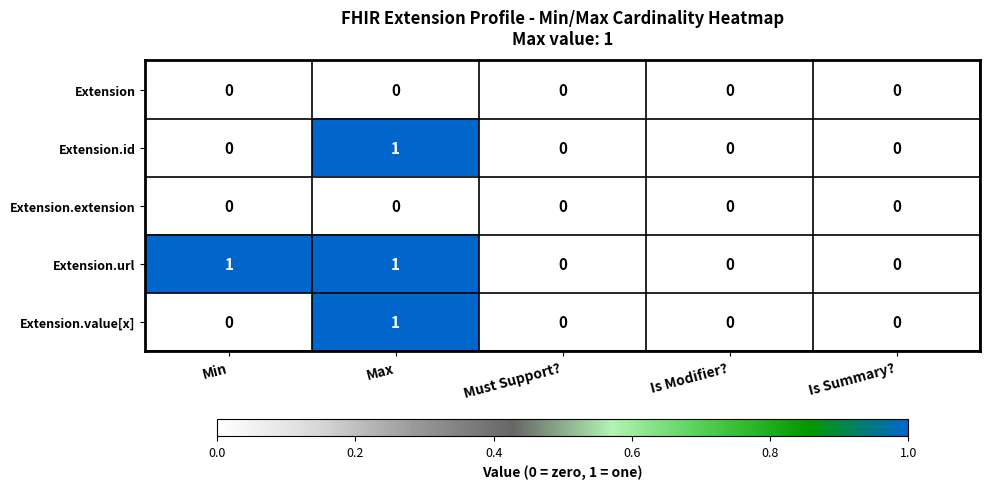

Reading right to left, transcribe all the data shown in this chart.

Extension: Is Summary?=0	Is Modifier?=0	Must Support?=0	Max=0	Min=0
Extension.id: Is Summary?=0	Is Modifier?=0	Must Support?=0	Max=1	Min=0
Extension.extension: Is Summary?=0	Is Modifier?=0	Must Support?=0	Max=0	Min=0
Extension.url: Is Summary?=0	Is Modifier?=0	Must Support?=0	Max=1	Min=1
Extension.value[x]: Is Summary?=0	Is Modifier?=0	Must Support?=0	Max=1	Min=0